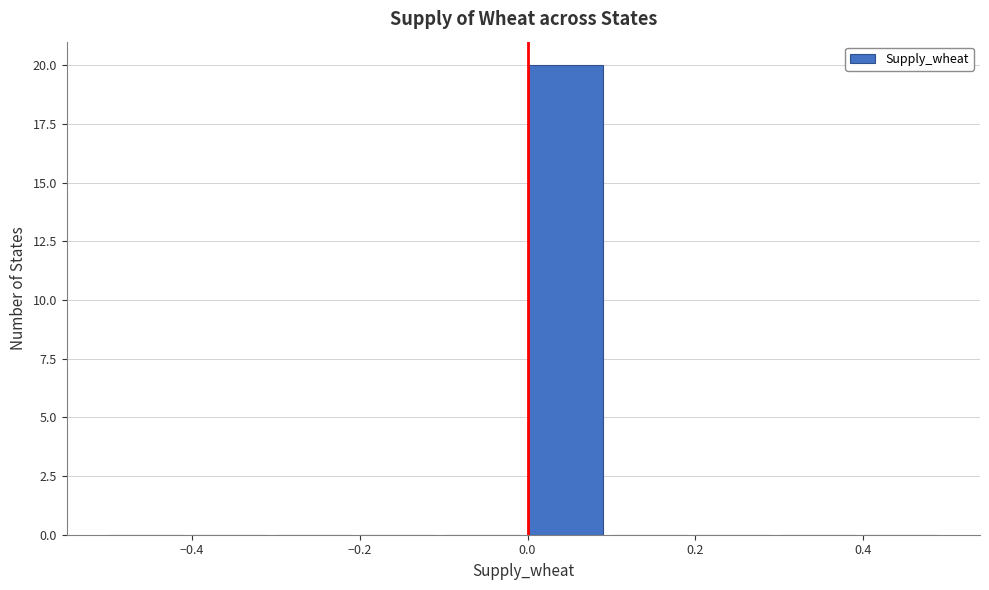

Reading left to right, list every bar in this chart as the range it spans on the x-axis followed by its height. The values are not printed on the chart, so give them approximately, as read against the axis.

-0.5 to -0.4: 0
-0.4 to -0.3: 0
-0.3 to -0.2: 0
-0.2 to -0.1: 0
-0.1 to 0.0: 0
0.0 to 0.1: 20
0.1 to 0.2: 0
0.2 to 0.3: 0
0.3 to 0.4: 0
0.4 to 0.5: 0